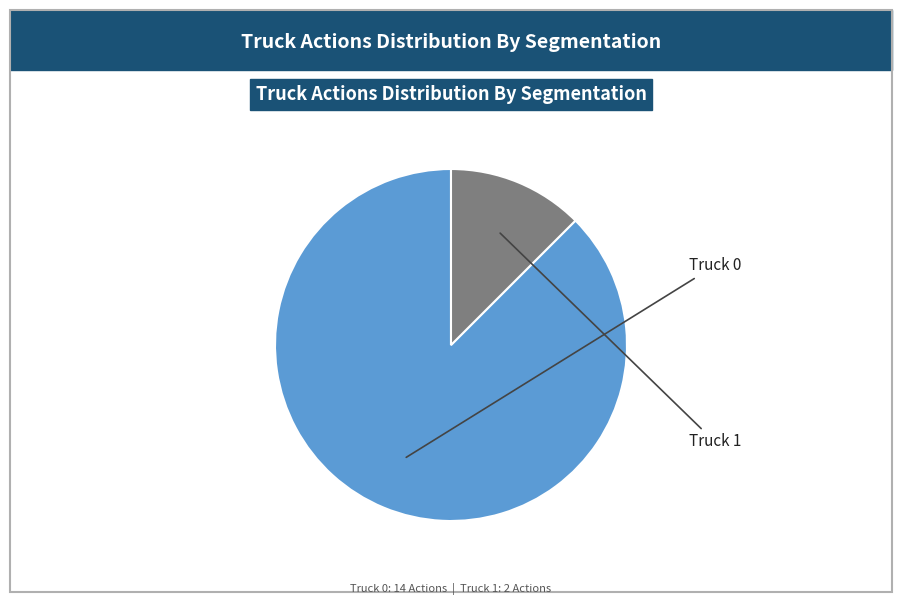

Rank the categories by value from lowest to highest.

Truck 1, Truck 0